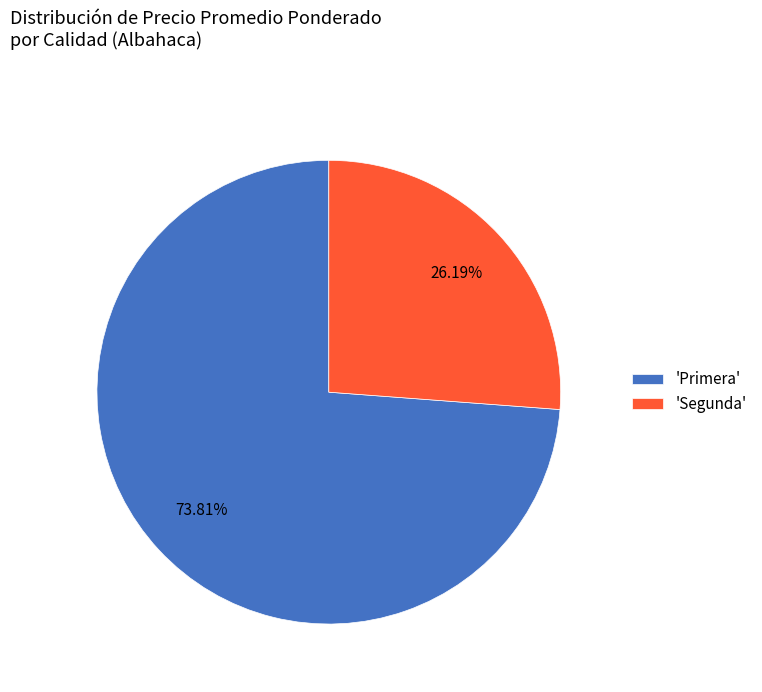

Rank the categories by value from highest to lowest.

'Primera', 'Segunda'